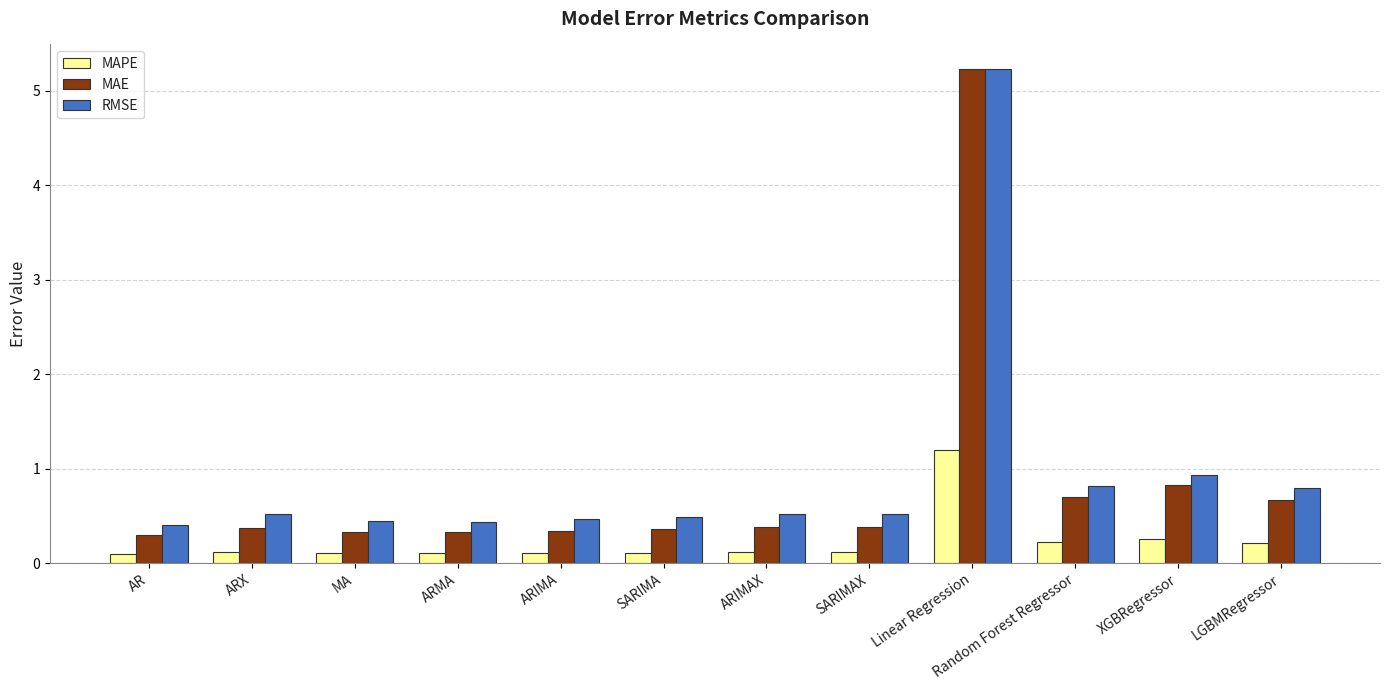

What is the label of the 10th bar from the left?

Random Forest Regressor